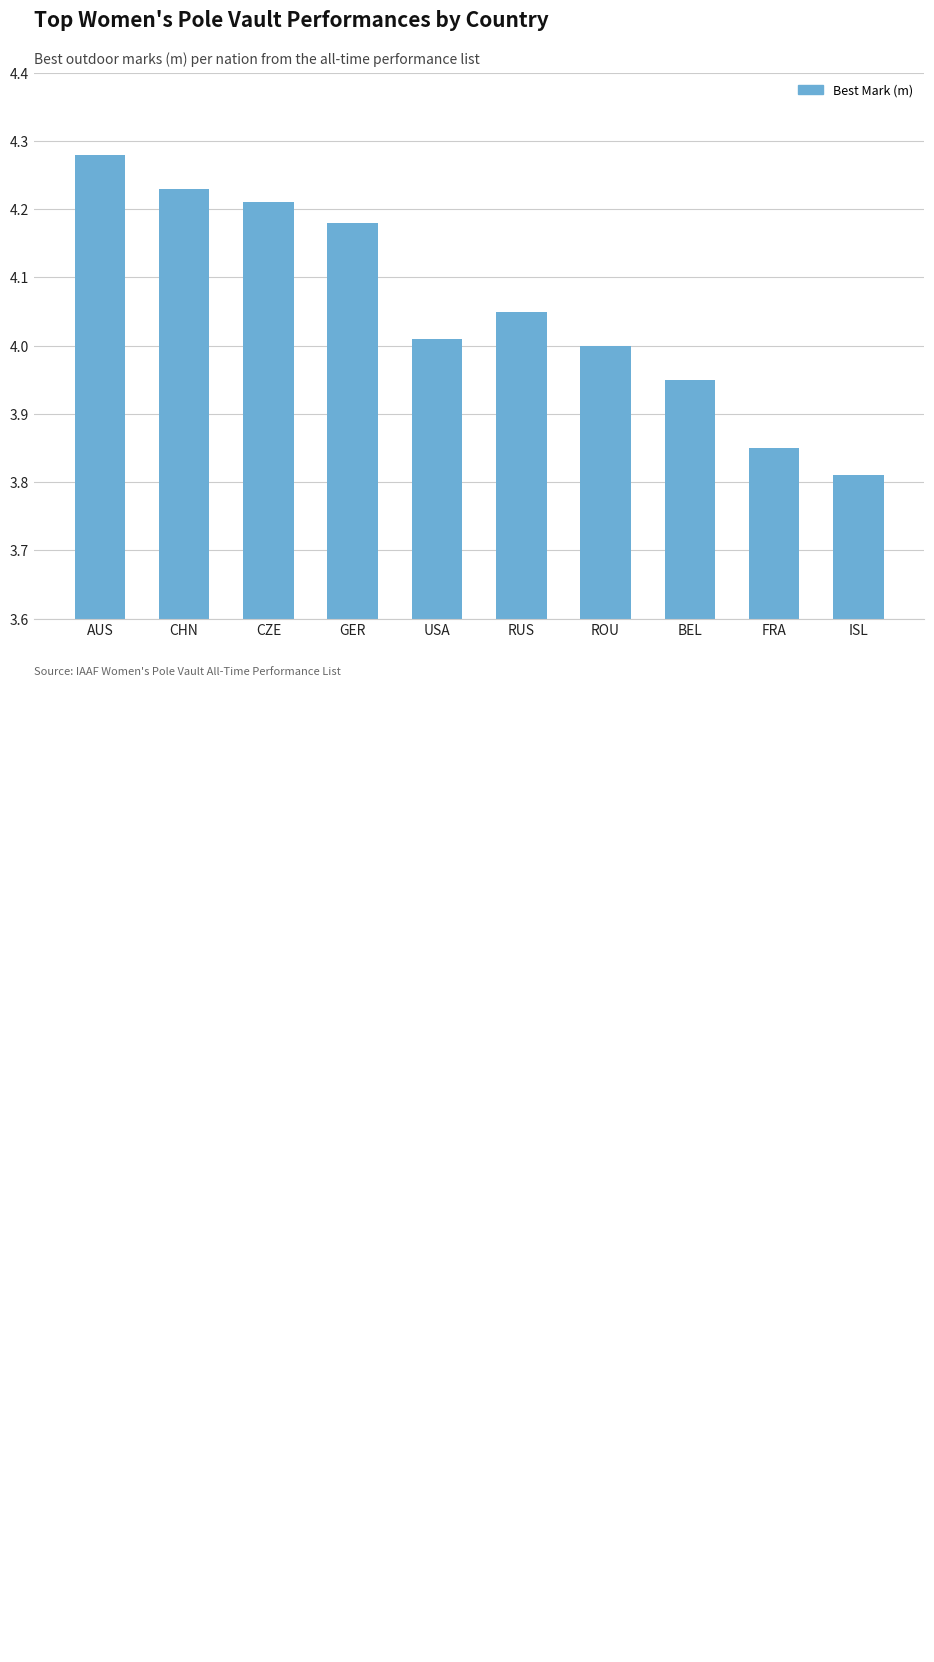

Which category has the lowest value across all series?

ISL